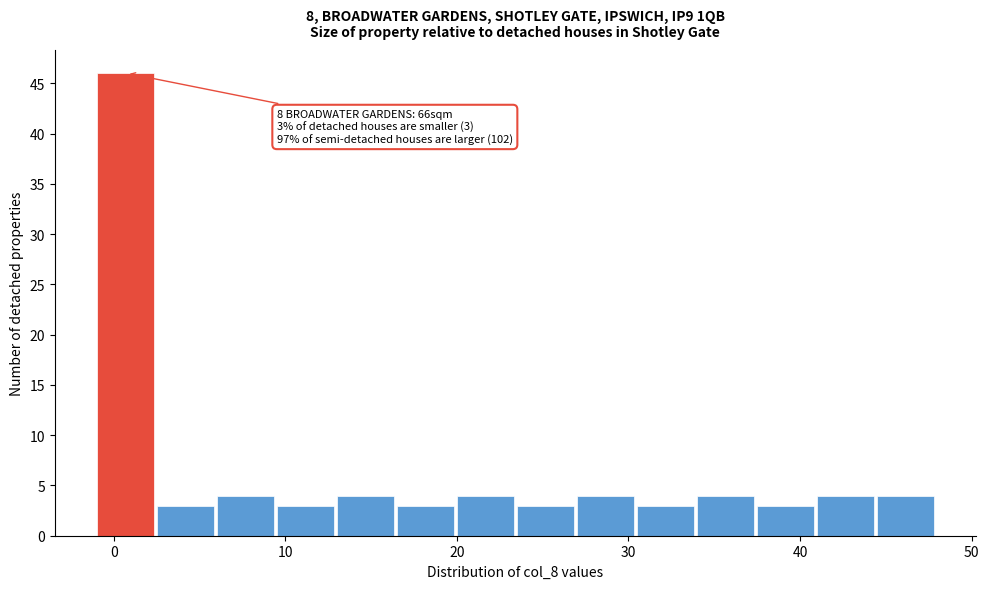

Around what value on the x-axis is the tallest bar? Give the approximate position of its centre, as read against the axis.

1